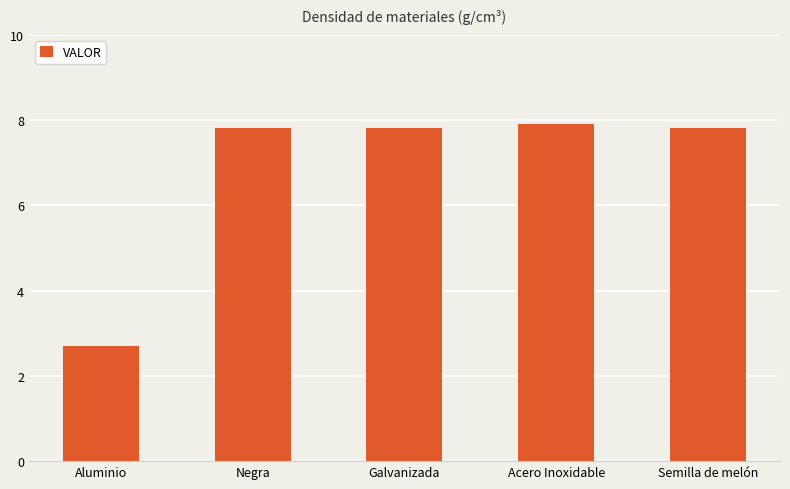

Is it true that the value at Semilla de melón is 7.8?

True